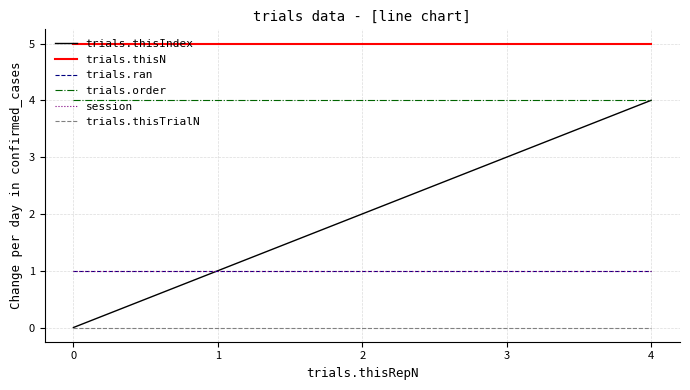

Is the value of trials.thisIndex at 0 greater than the value of trials.thisTrialN at 3?

No